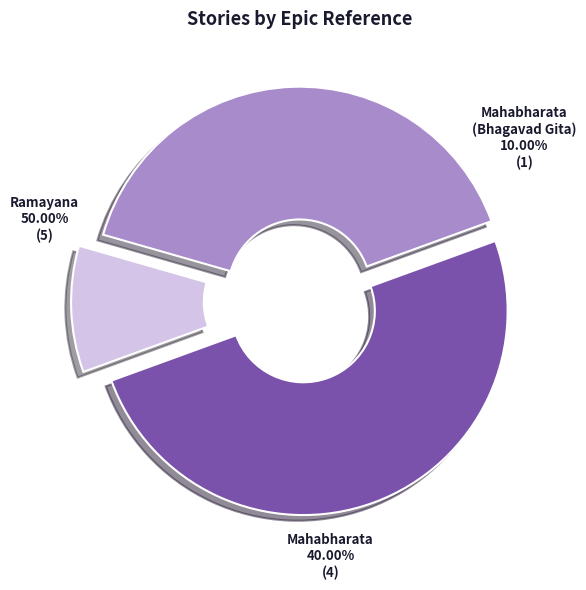

To the nearest percent, what percentage of the pie is Mahabharata (Bhagavad Gita)?

10%